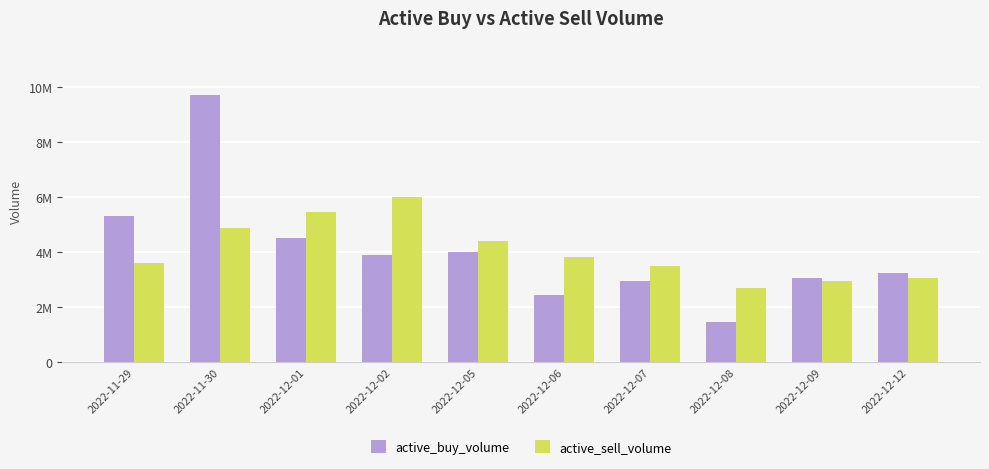

True or false: active_buy_volume has a value of 9728500 at 2022-11-30.

True